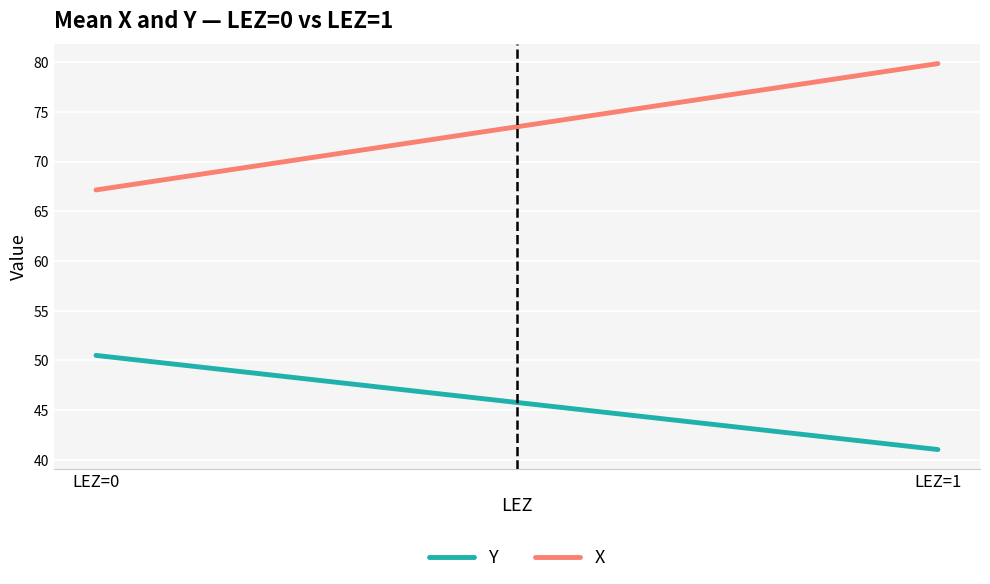

What is the sum of the Y values at LEZ=1 and LEZ=0?

91.5